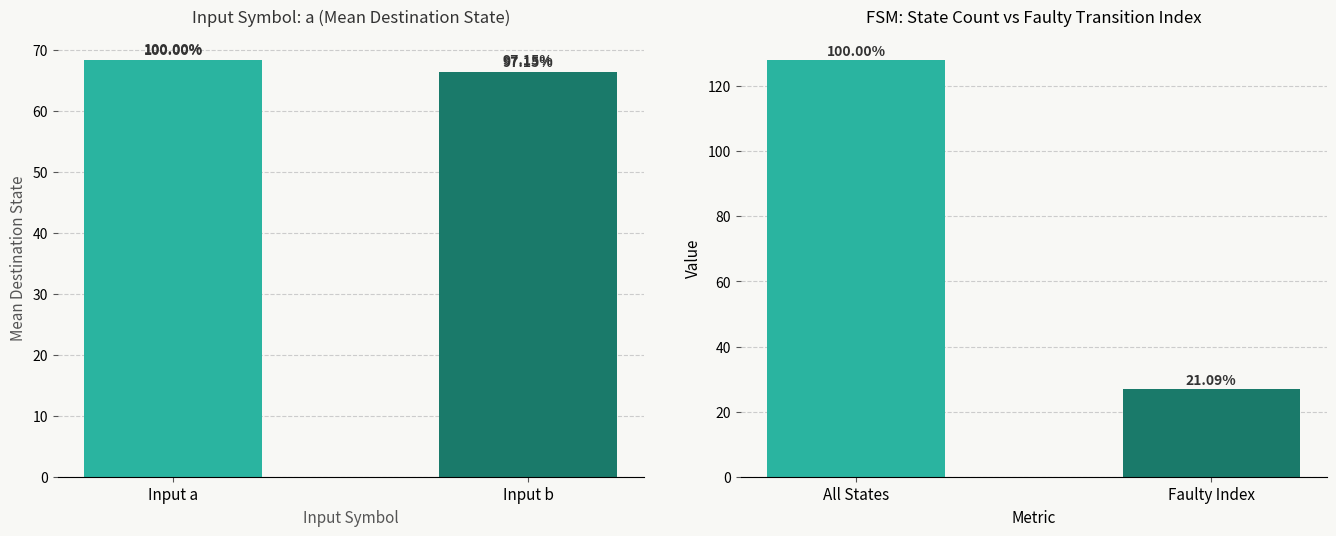

What is the smallest value displayed?

27.0